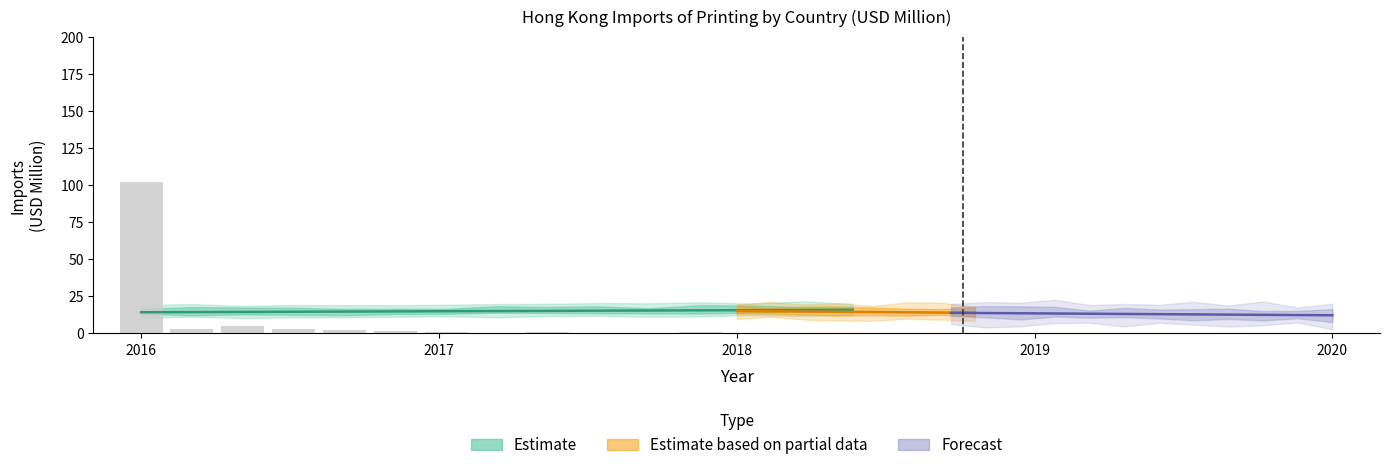

Read the value at 2016.

101.9